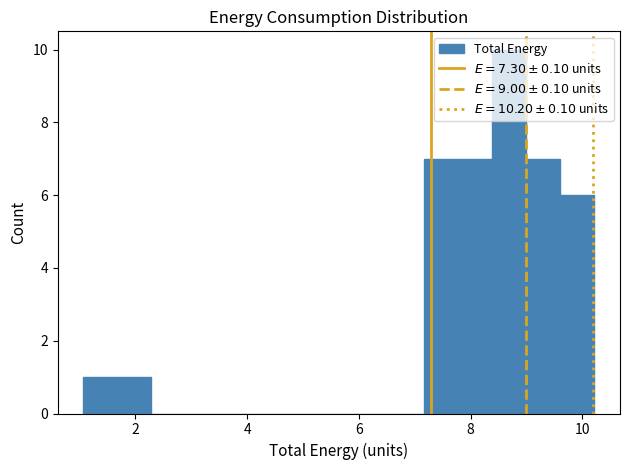

Read against the x-axis, roughly where is the centre of the tallest bar?

8.6